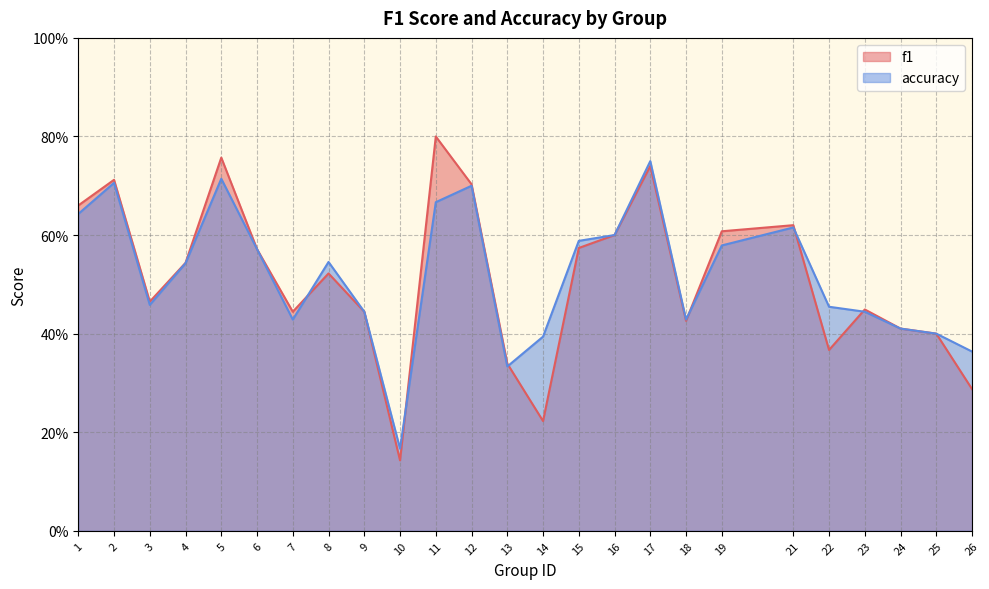

After their last crossing, which series has the higher values: accuracy or f1?

f1